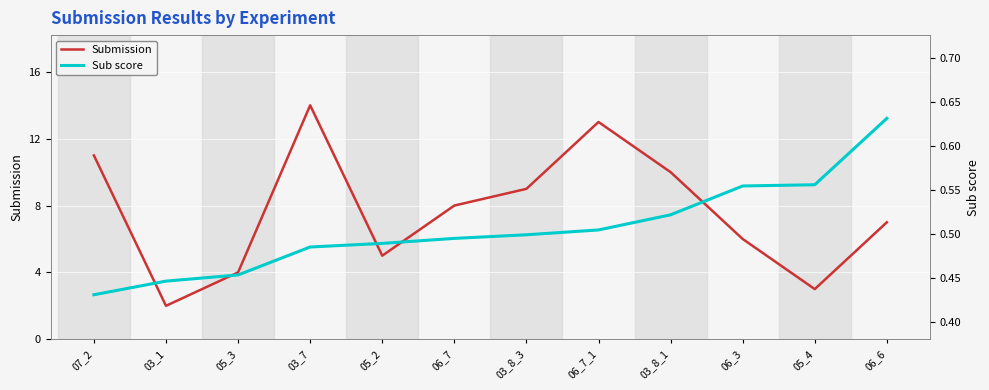

Count the number of categories in the chart.

12